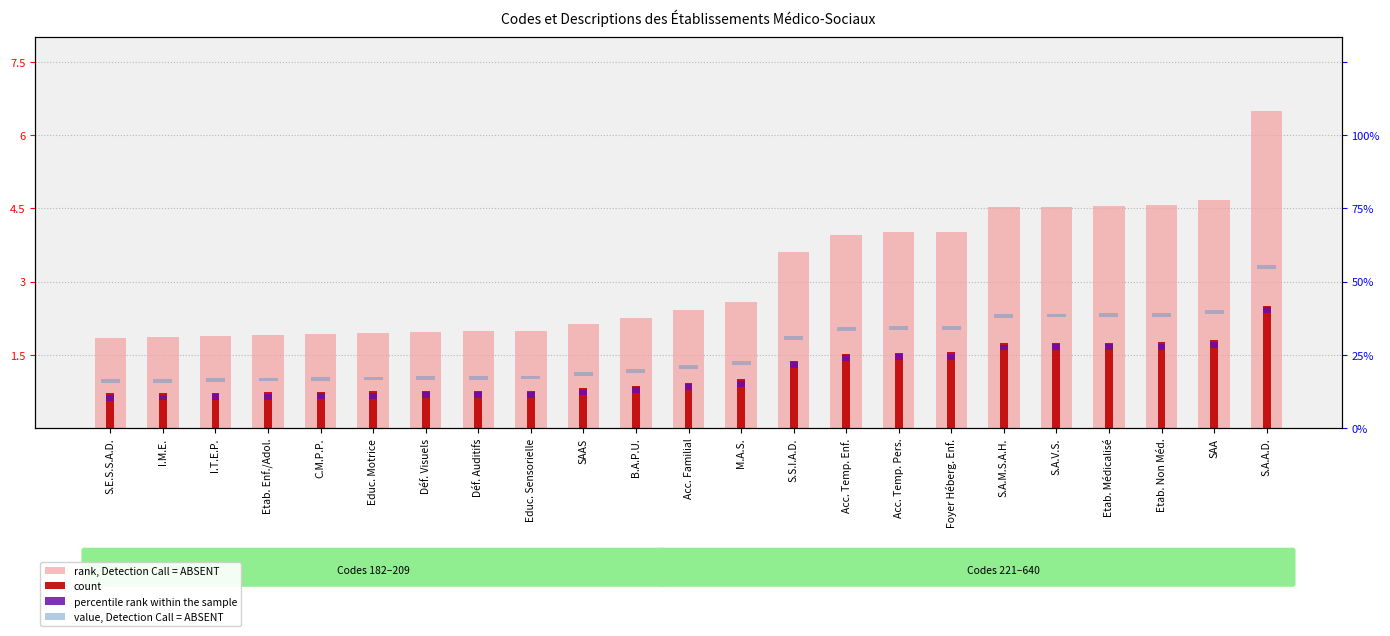

What is the label of the 7th bar from the left?

Déf. Visuels